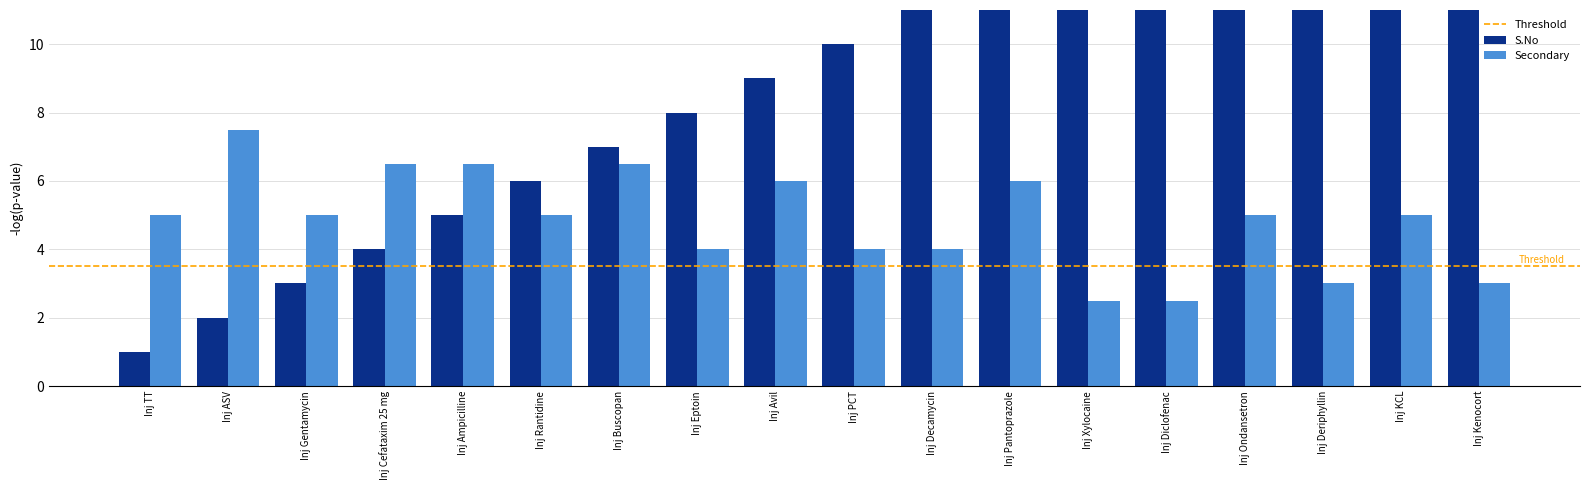

What is the label of the 10th bar from the right?

Inj Avil